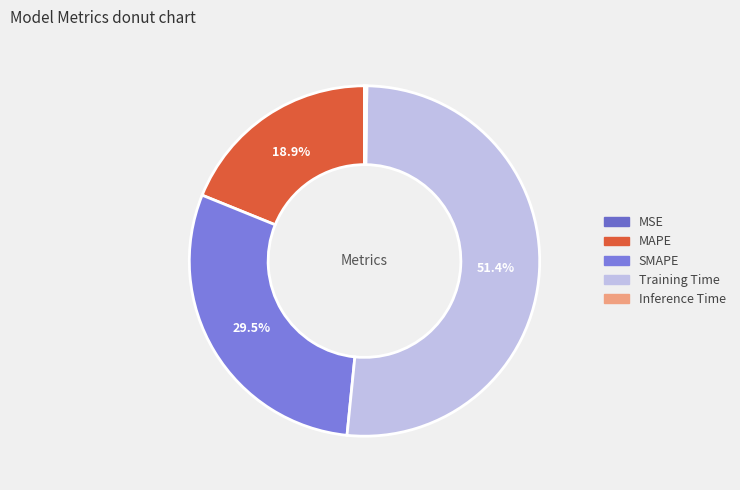

Is there a majority slice in this chart?

Yes